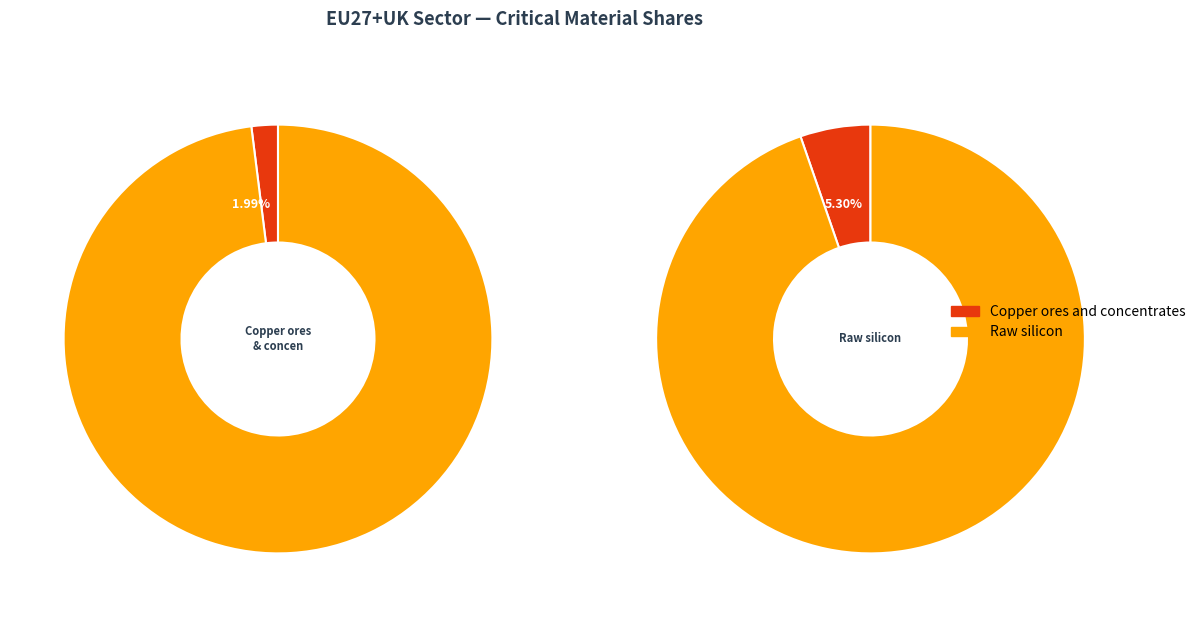

Which slice is the largest?

Raw silicon